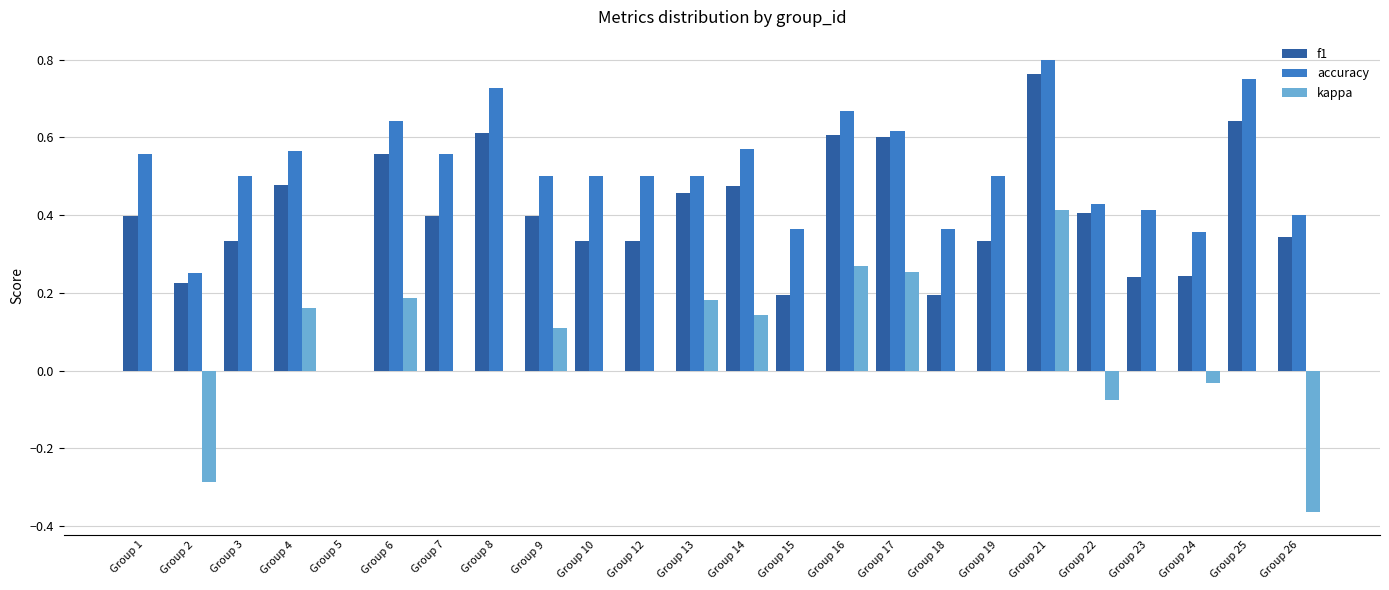

How many distinct data groups are displayed?

3